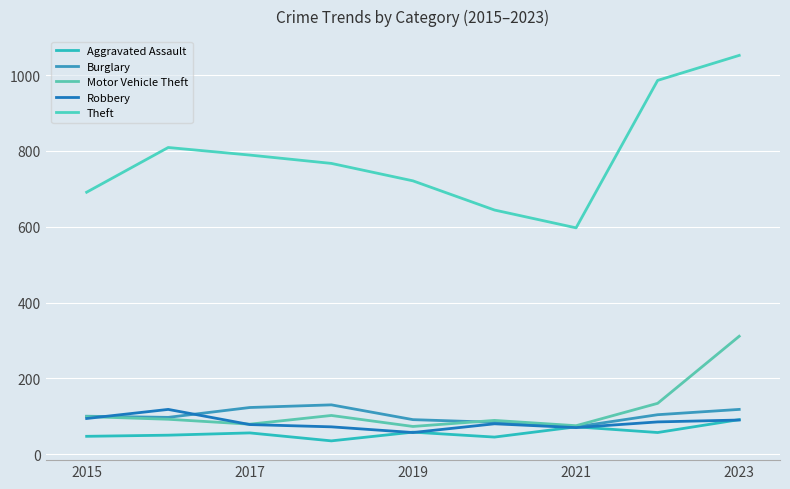

True or false: Aggravated Assault and Burglary cross at least once.

False